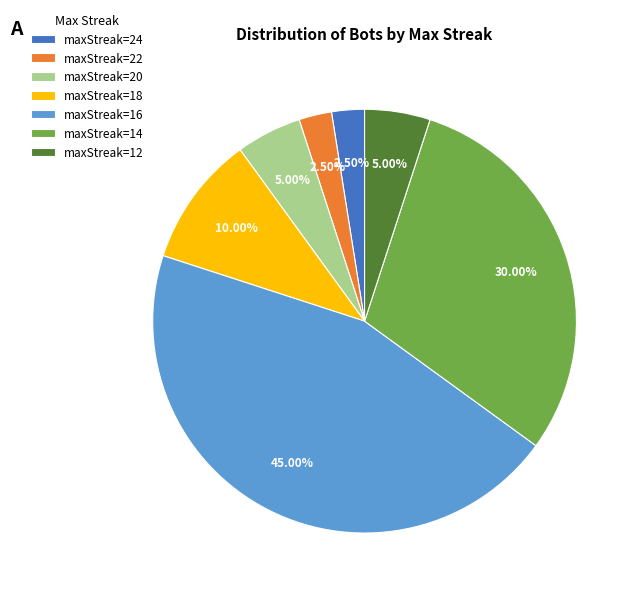

Do maxStreak=24 and maxStreak=22 together represent more than half of the pie?

No